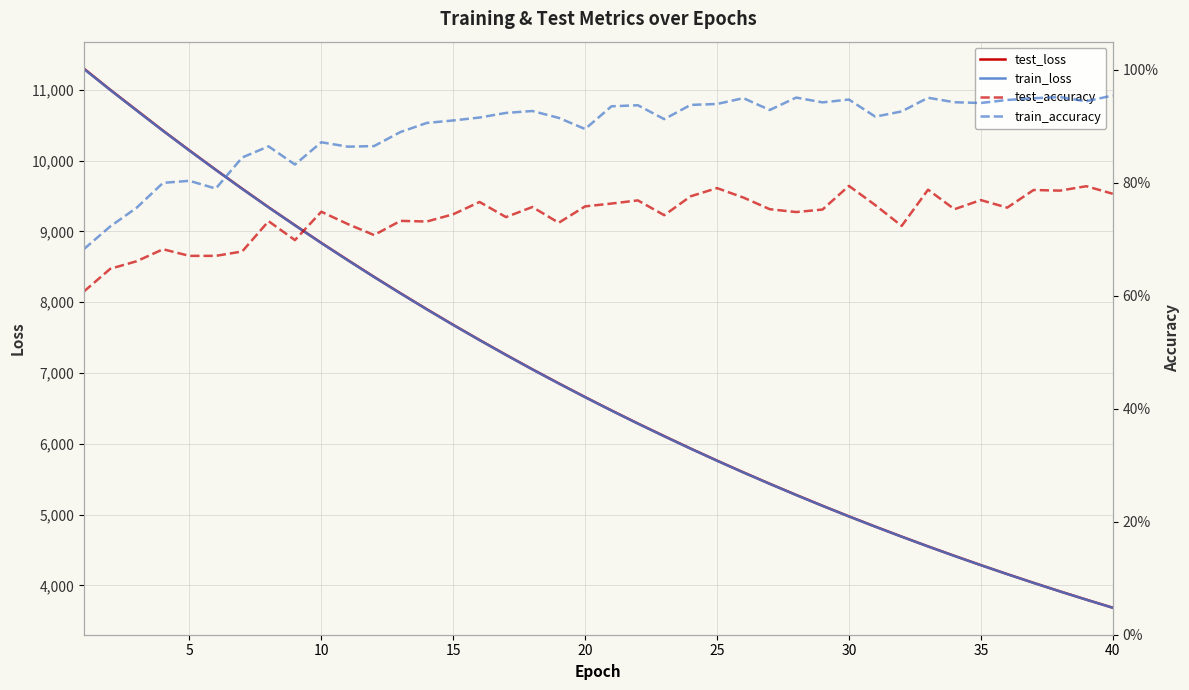

What is the sum of all test_accuracy values?

29.6